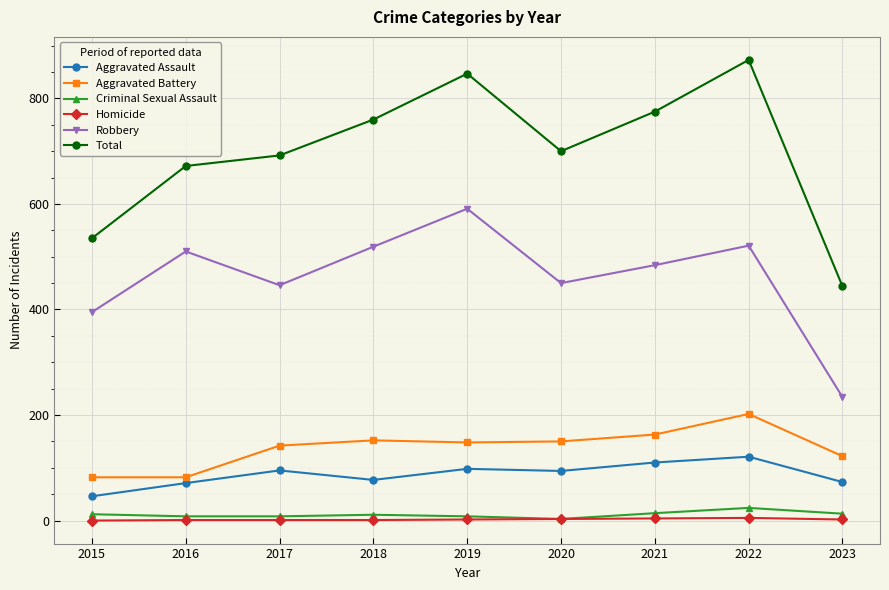

What is the difference between the Aggravated Battery values at 2021 and 2023?

41